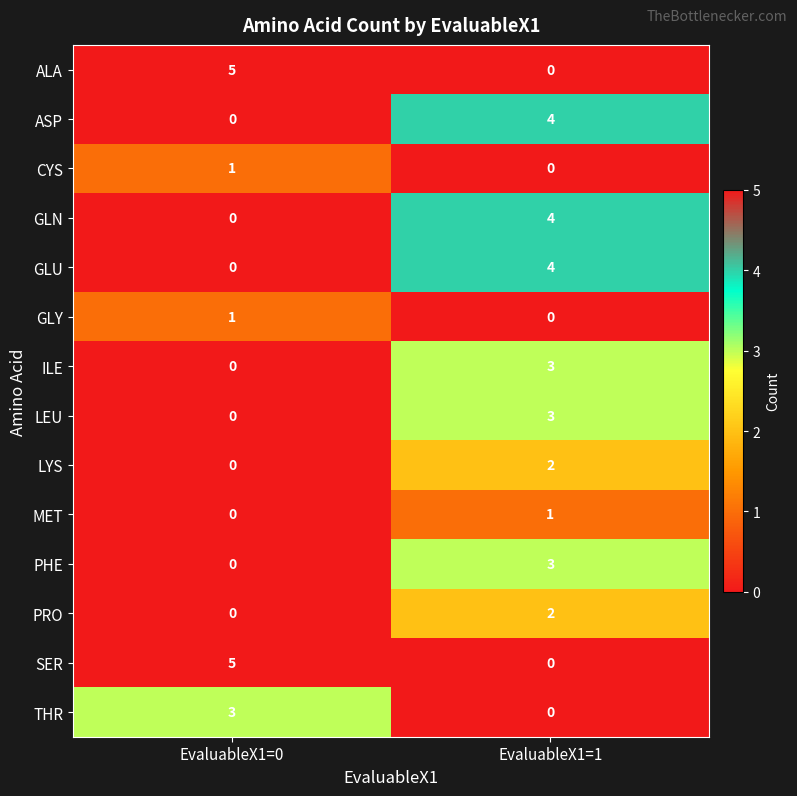

What is the difference between the highest and lowest values at EvaluableX1=1?

4